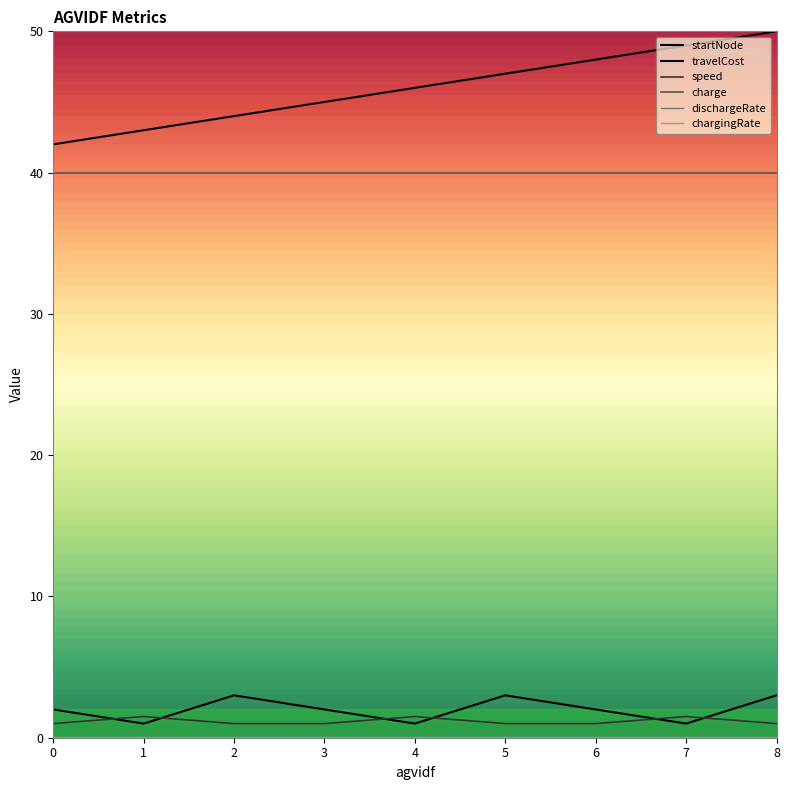

Does the chart have visible grid lines?

No